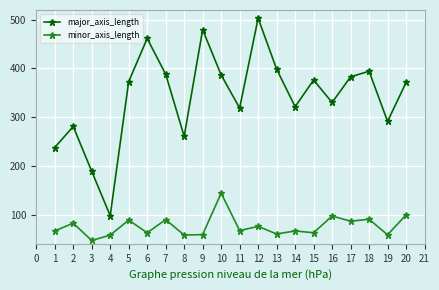

Rank the series by their average value, from lowest to highest.

minor_axis_length, major_axis_length